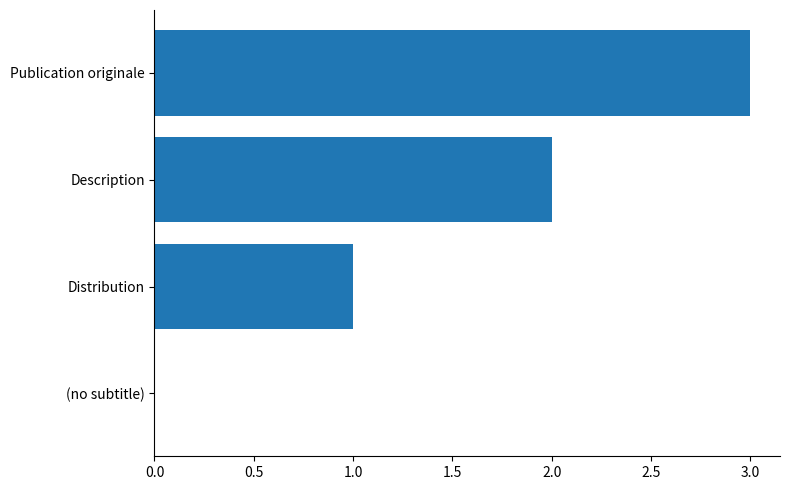

True or false: the data shows 3 at Description.

False